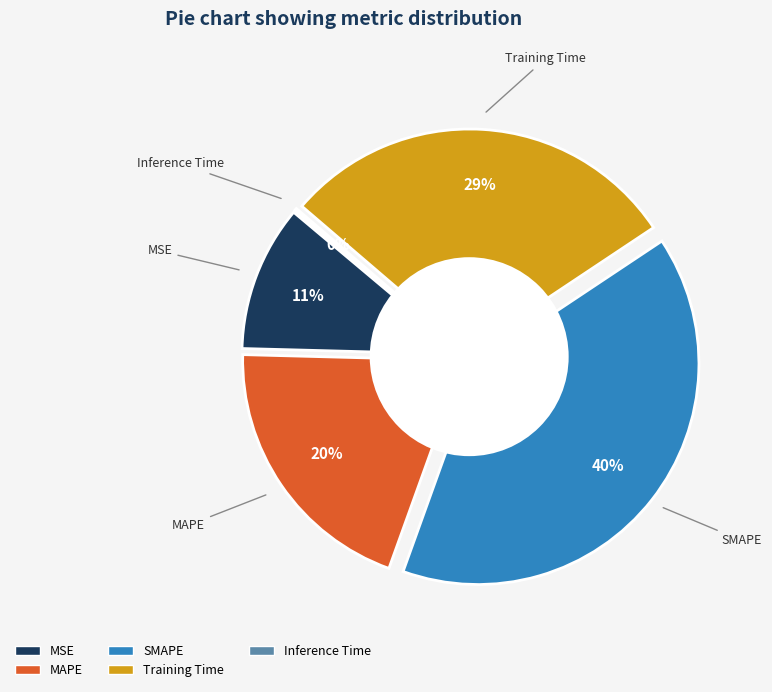

Count the number of slices in the pie.

5